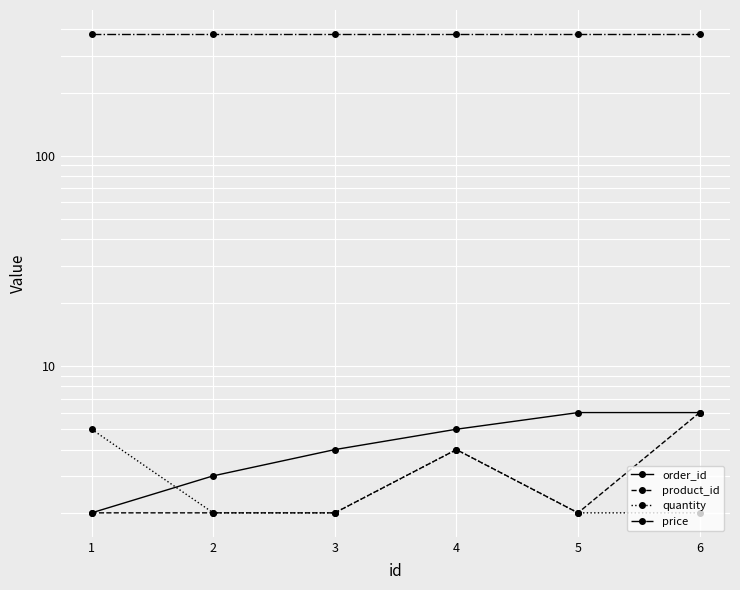

True or false: quantity has a value of 3 at 2.

False